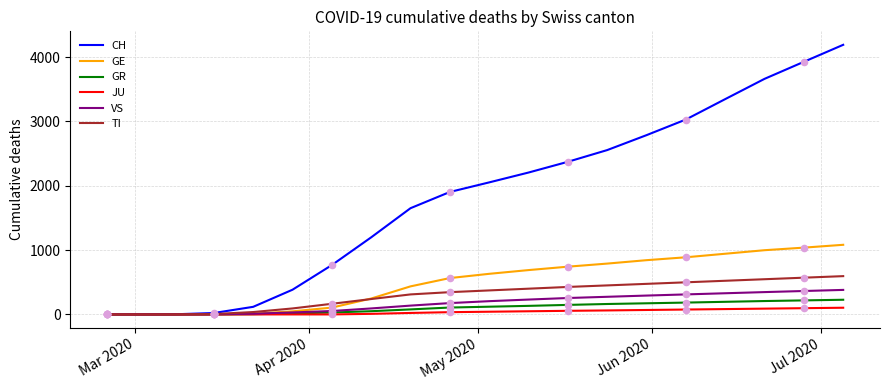

Which series has the largest range (max minus min)?

CH